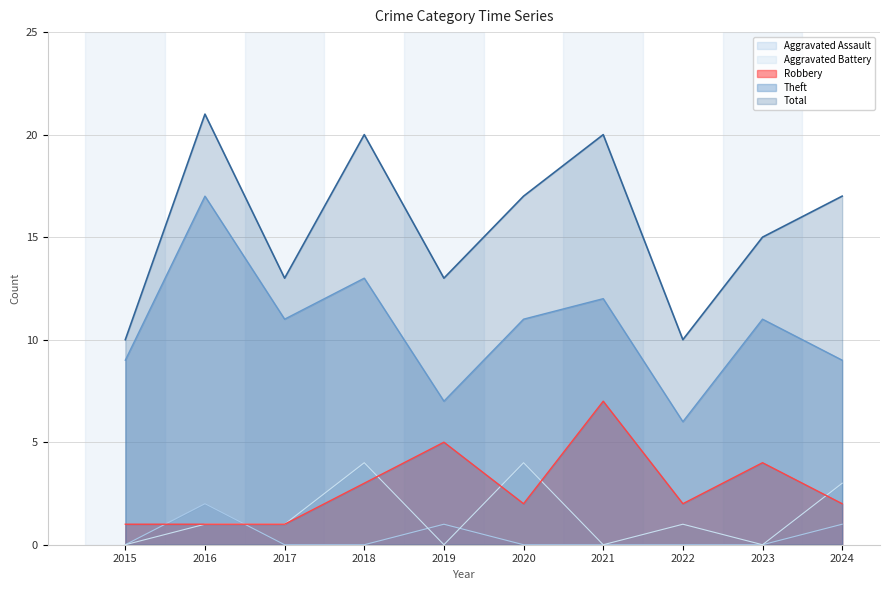

What is the total value across all series at 2020?

34